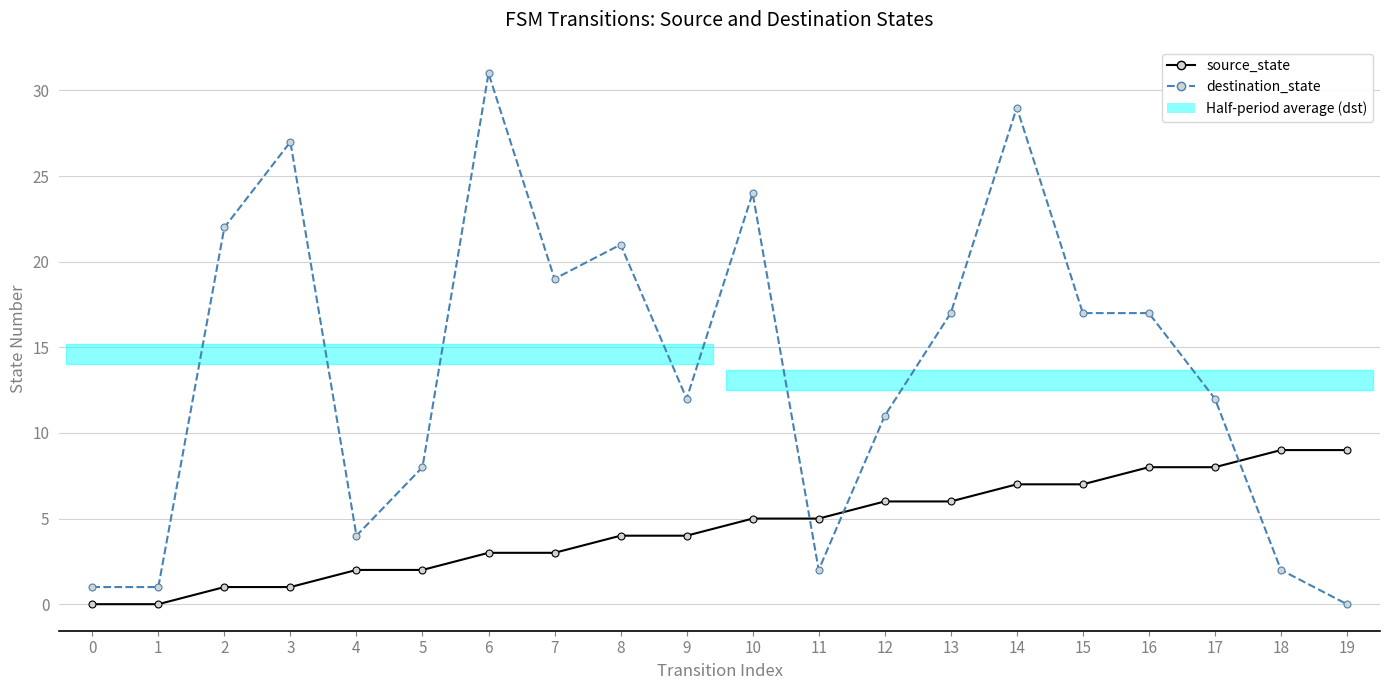

The source_state series shows 1 at 3. True or false?

True